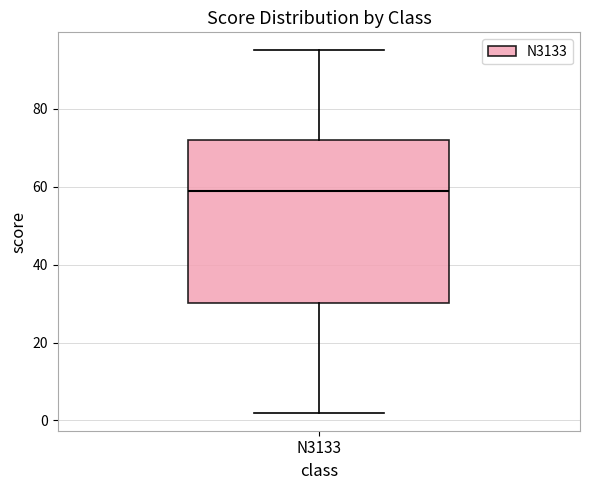

Where is the lower edge of the box for N3133 on the y-axis? The values are not printed on the chart, so give them approximately, as read against the axis.

30